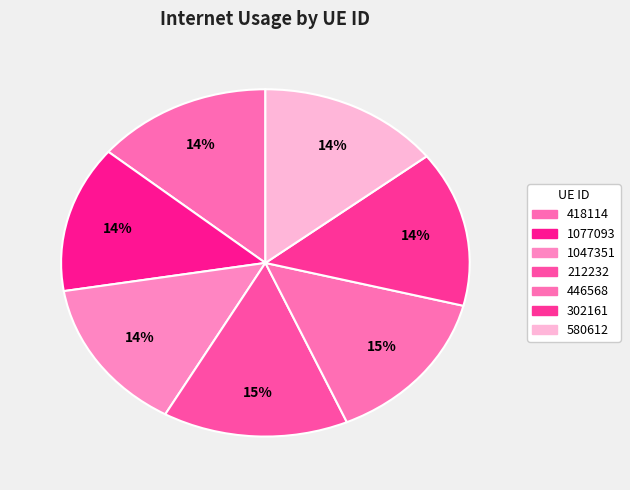

Is there any slice that represents more than half of the pie?

No